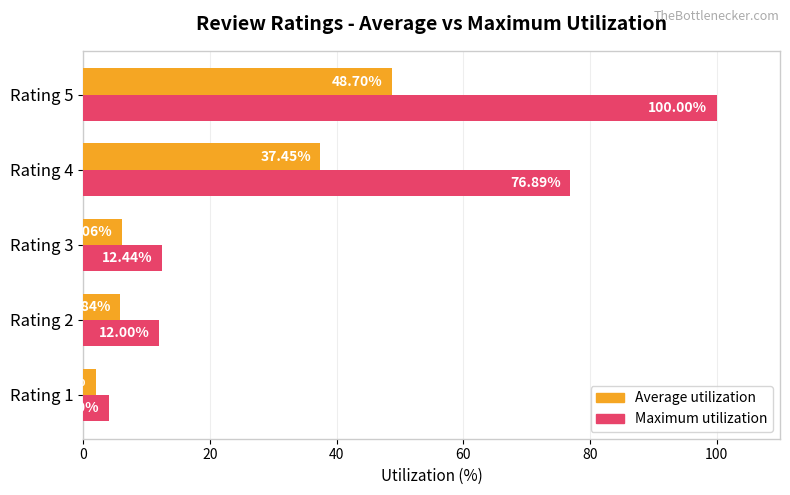

What is the sum of all Average utilization values?

100.0